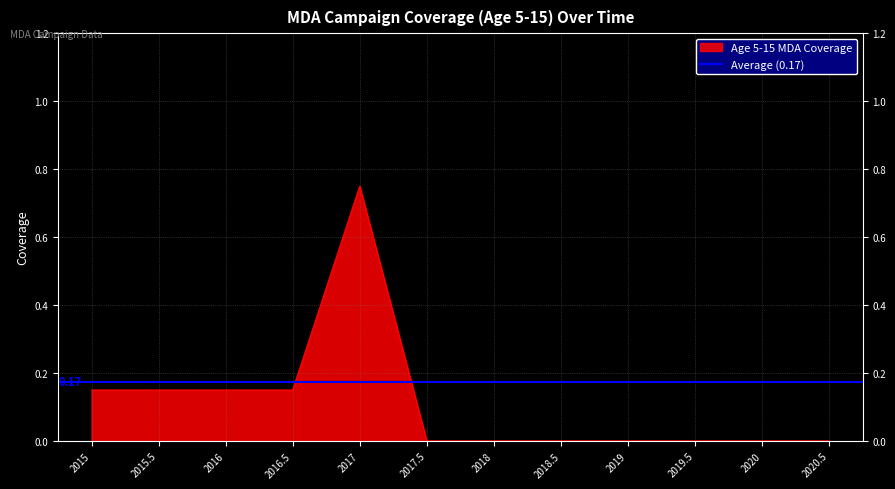

What is the label of the 9th point from the right?

2016.5